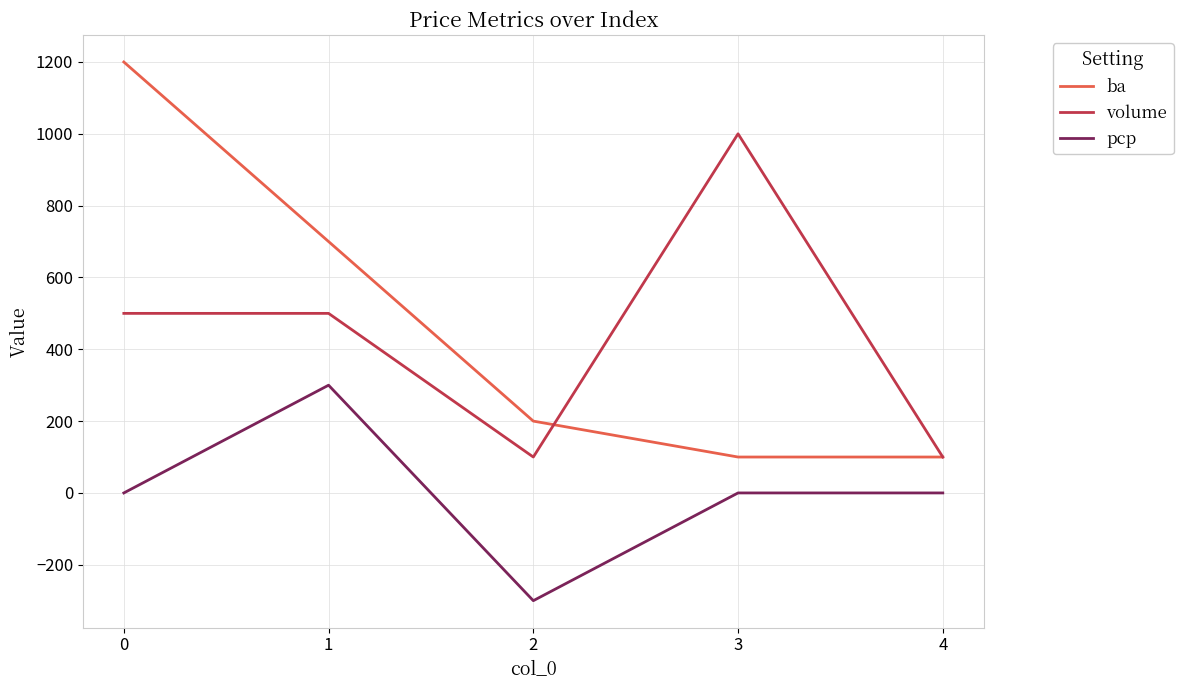

Reading right to left, transcribe all the data shown in this chart.

ba: 4=100	3=100	2=200	1=700	0=1200
volume: 4=100	3=1000	2=100	1=500	0=500
pcp: 4=0	3=0	2=-300	1=300	0=0